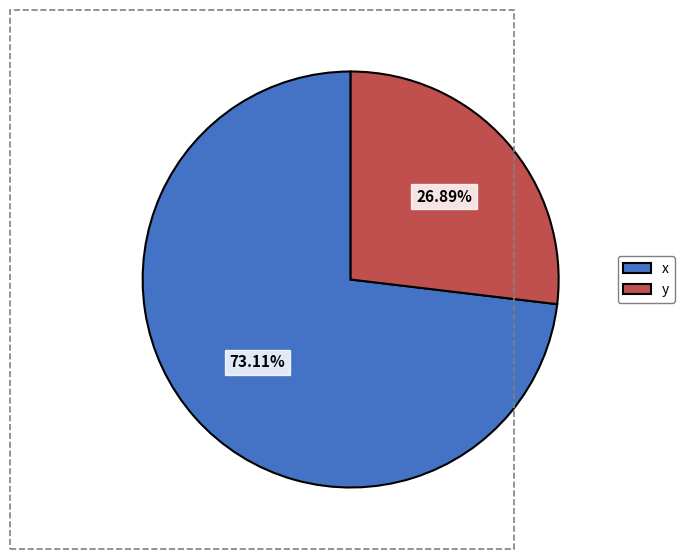

The x slice represents 73% of the pie. True or false?

True